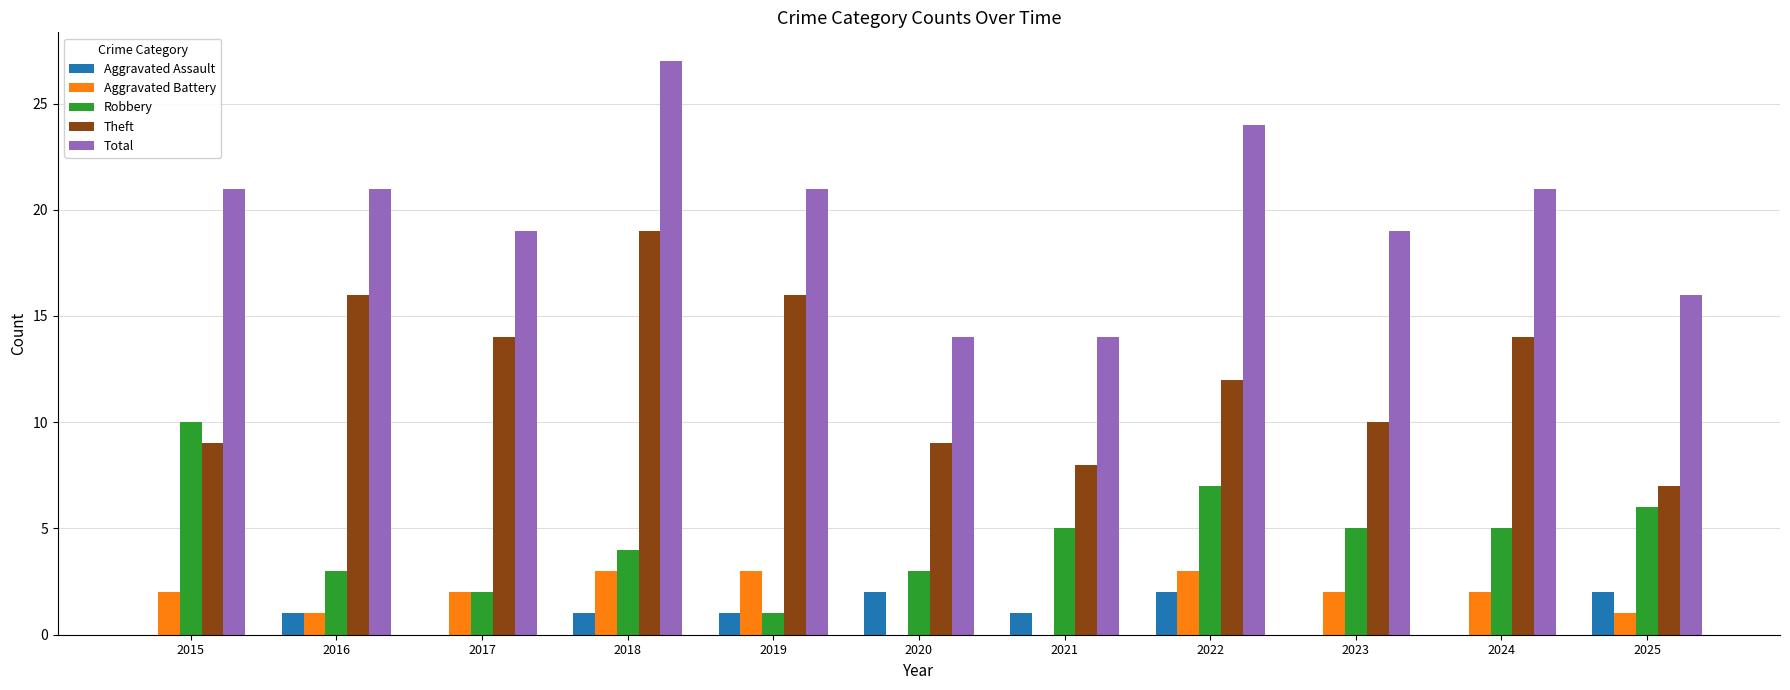

What is the sum of all Aggravated Assault values?

10